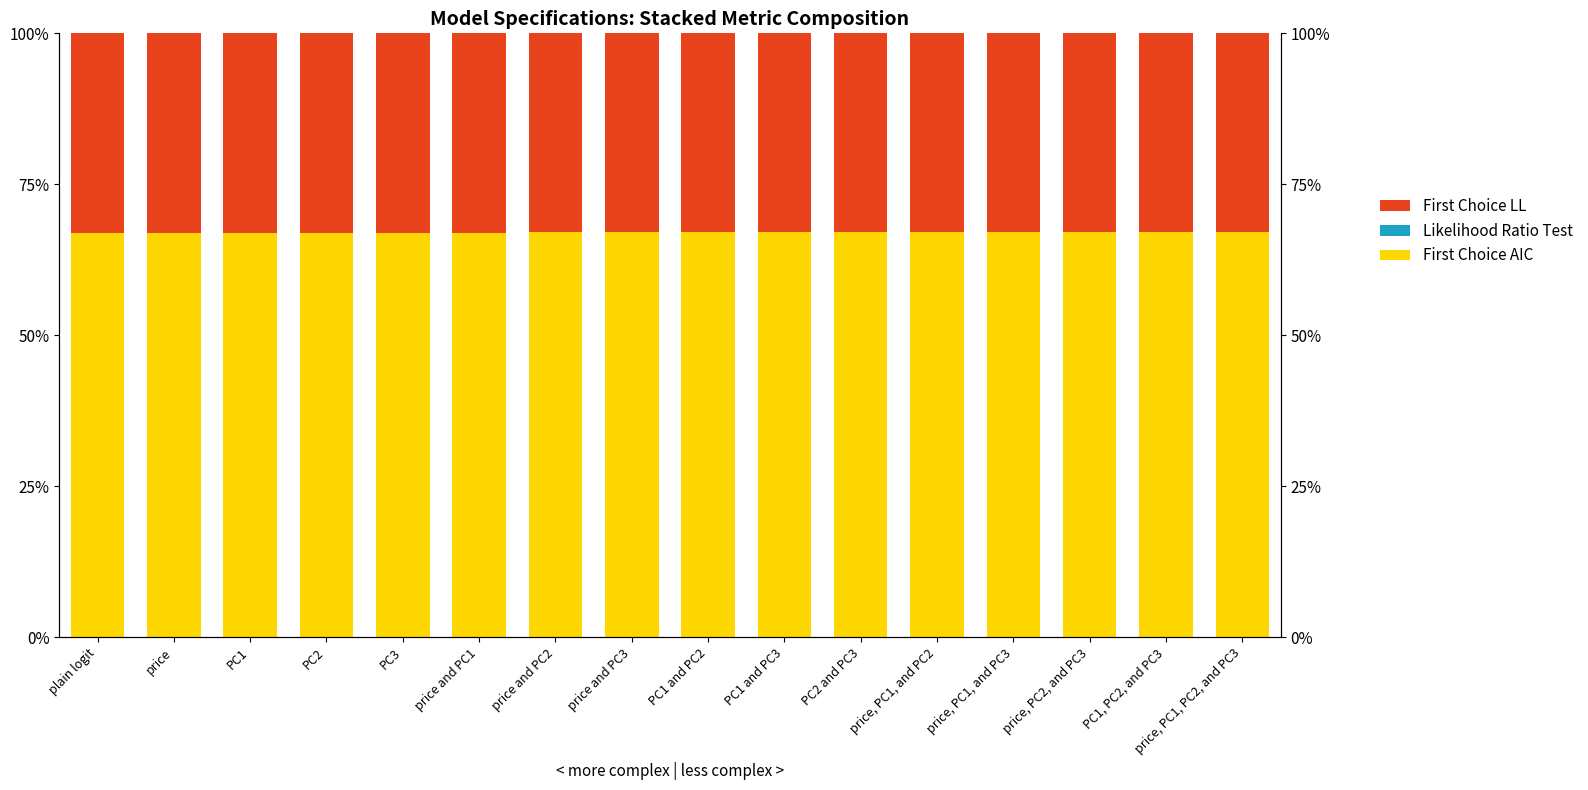

Reading left to right, list all the values displayed in this chart.

First Choice AIC: plain logit=66.9	price=67.0	PC1=67.0	PC2=67.0	PC3=67.0	price and PC1=67.0	price and PC2=67.0	price and PC3=67.0	PC1 and PC2=67.0	PC1 and PC3=67.0	PC2 and PC3=67.0	price, PC1, and PC2=67.1	price, PC1, and PC3=67.0	price, PC2, and PC3=67.0	PC1, PC2, and PC3=67.0	price, PC1, PC2, and PC3=67.1
Likelihood Ratio Test: plain logit=0.0	price=0.0	PC1=0.0	PC2=0.0	PC3=0.0	price and PC1=0.0	price and PC2=0.0	price and PC3=0.0	PC1 and PC2=0.0	PC1 and PC3=0.0	PC2 and PC3=0.0	price, PC1, and PC2=0.0	price, PC1, and PC3=0.0	price, PC2, and PC3=0.0	PC1, PC2, and PC3=0.0	price, PC1, PC2, and PC3=0.0
First Choice LL: plain logit=33.1	price=33.0	PC1=33.0	PC2=33.0	PC3=33.0	price and PC1=33.0	price and PC2=33.0	price and PC3=33.0	PC1 and PC2=33.0	PC1 and PC3=33.0	PC2 and PC3=33.0	price, PC1, and PC2=32.9	price, PC1, and PC3=33.0	price, PC2, and PC3=33.0	PC1, PC2, and PC3=33.0	price, PC1, PC2, and PC3=32.9